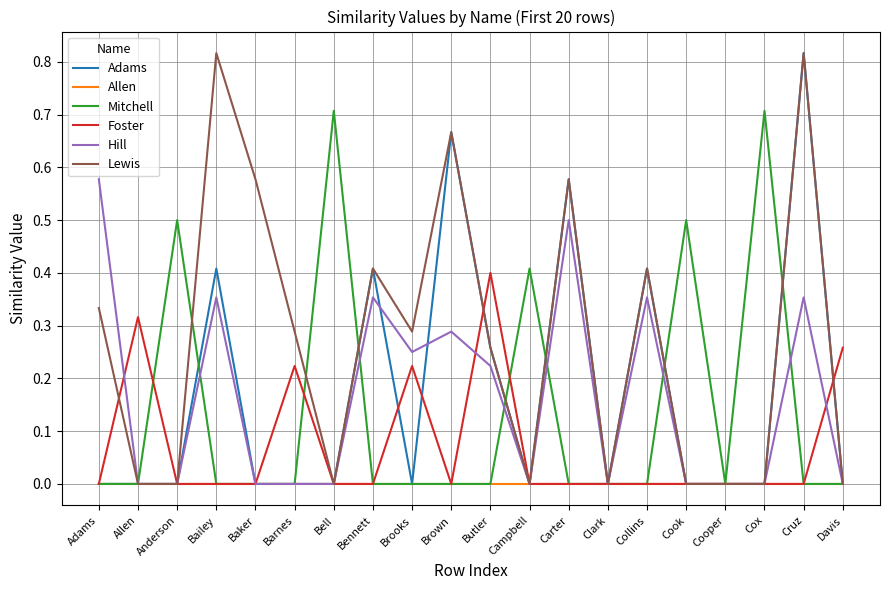

At which label does Foster reach its peak?

Butler